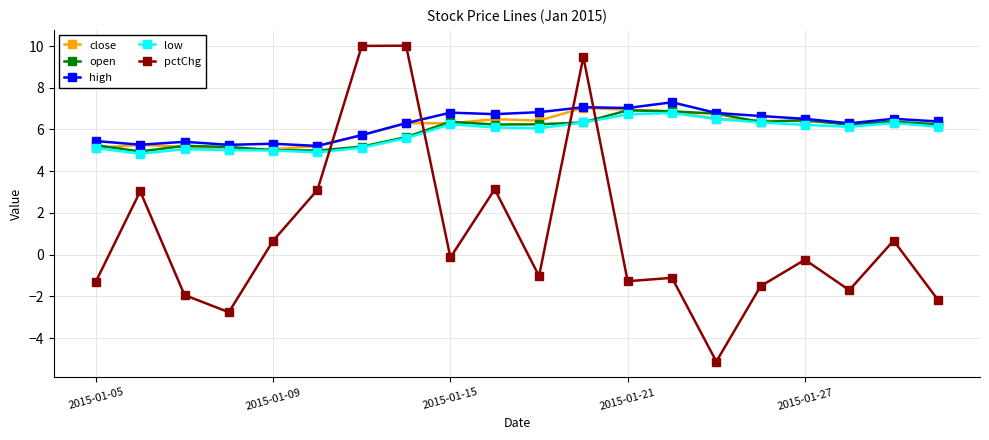

What is the maximum value shown in the chart?

10.0